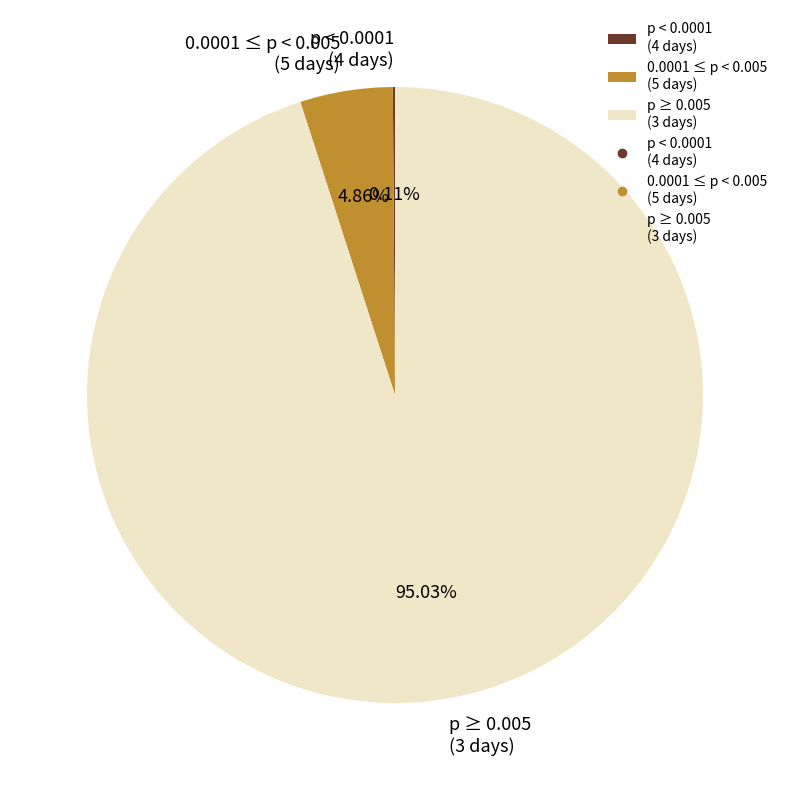

Between 0.0001 ≤ p < 0.005 (5 days) and p ≥ 0.005 (3 days), which is larger?

p ≥ 0.005 (3 days)